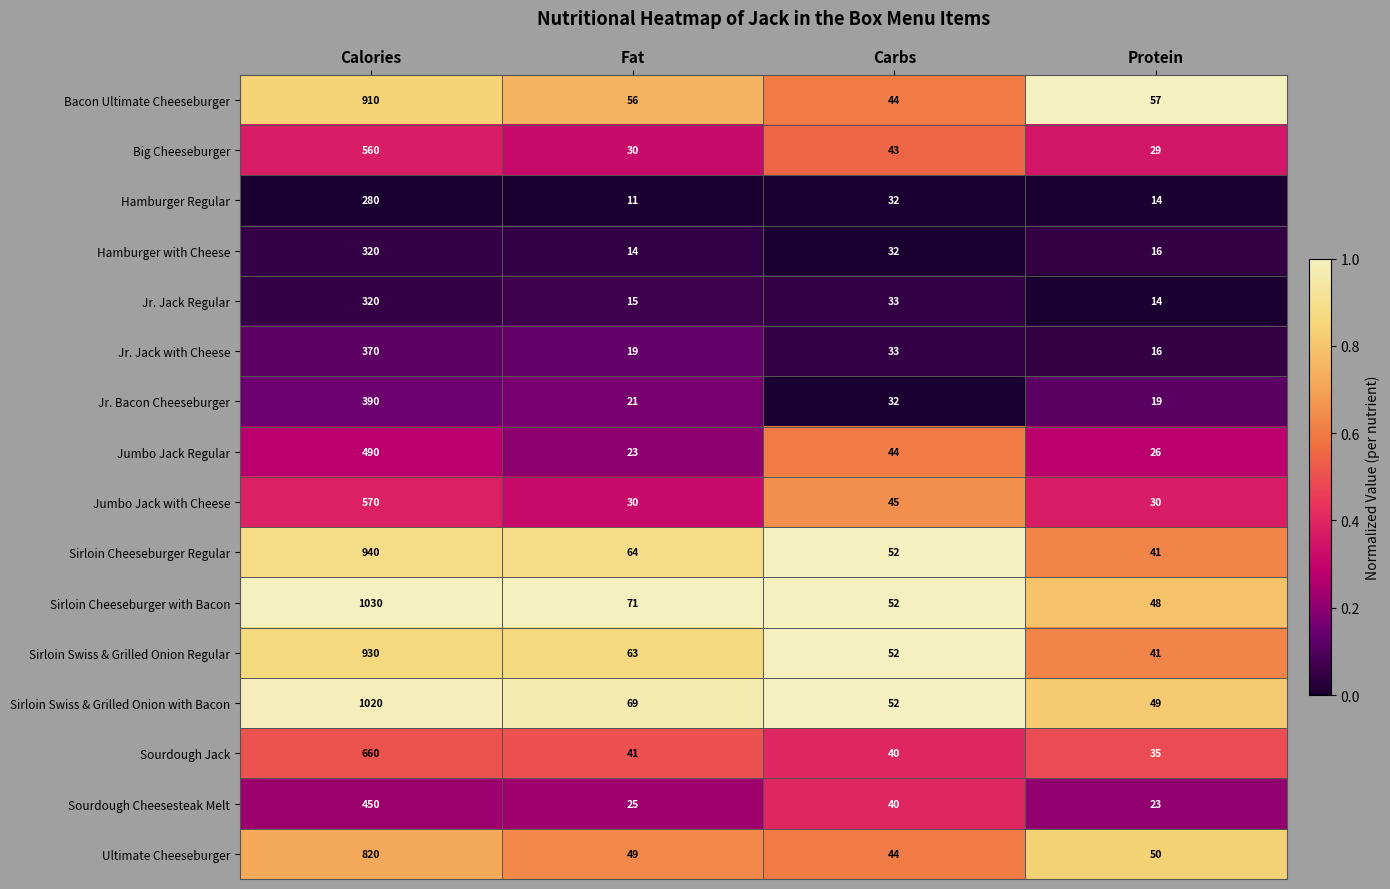

At which label does Sirloin Cheeseburger Regular reach its minimum?

Protein